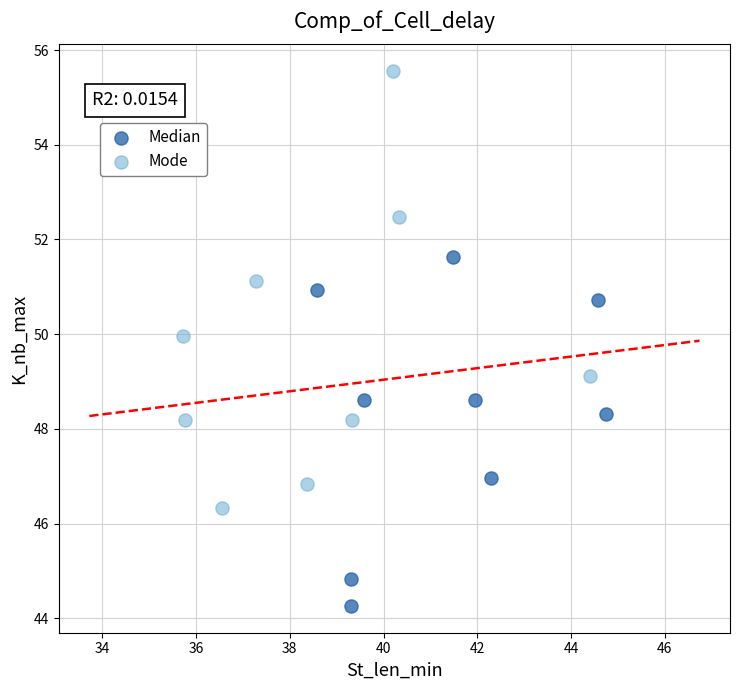

Which series contains the lowest Y value?

Median